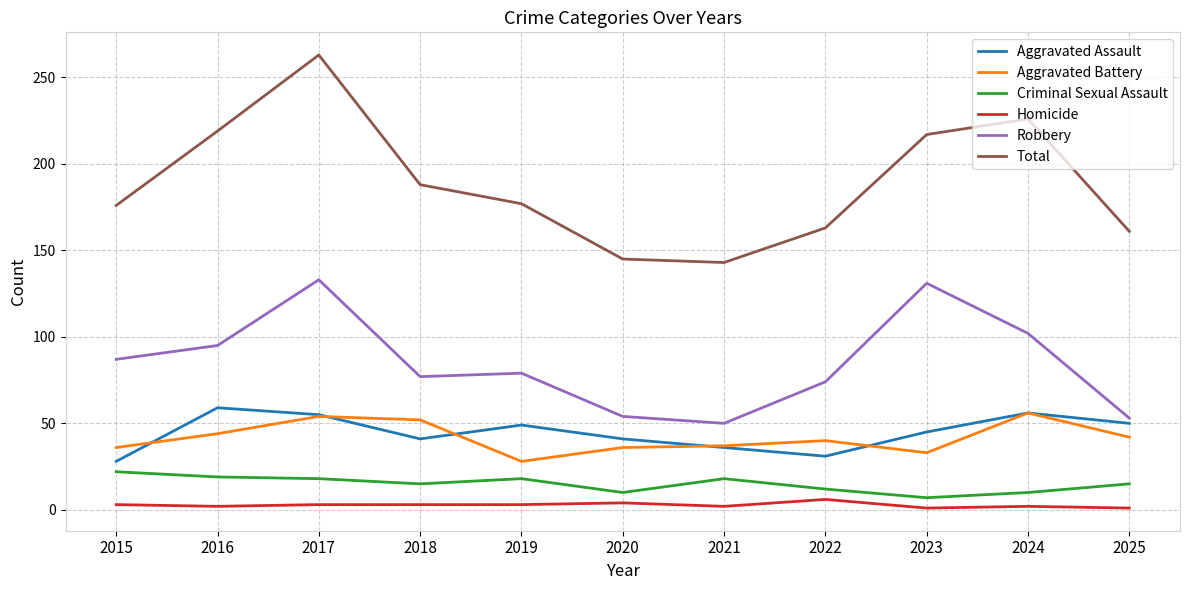

True or false: Aggravated Assault and Criminal Sexual Assault cross at least once.

False